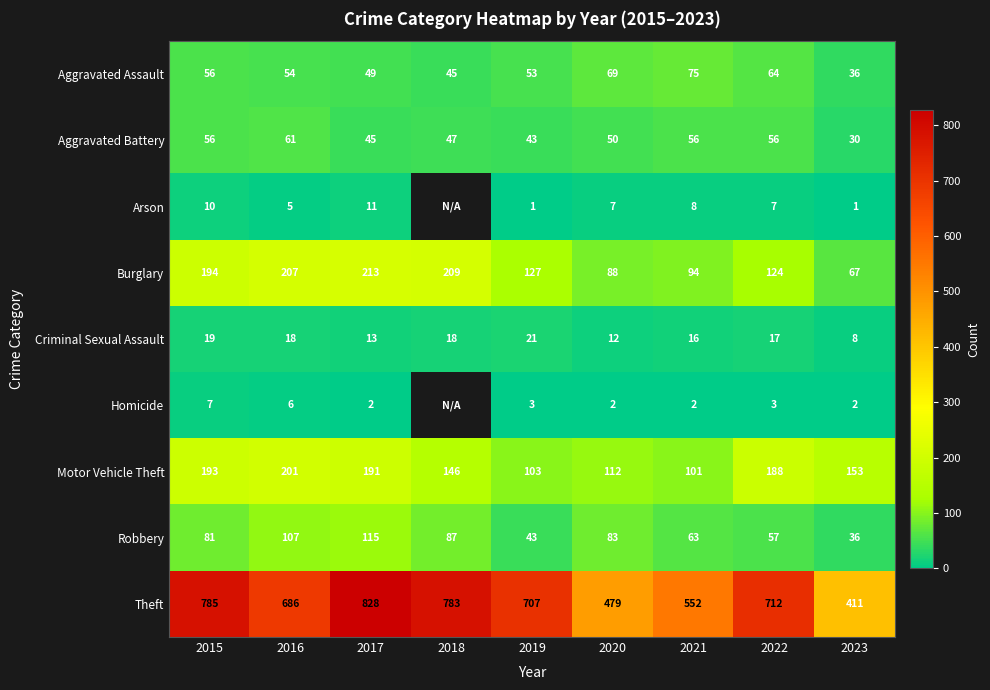

At 2020, list the series in order from largest to smallest.

Theft, Motor Vehicle Theft, Burglary, Robbery, Aggravated Assault, Aggravated Battery, Criminal Sexual Assault, Arson, Homicide